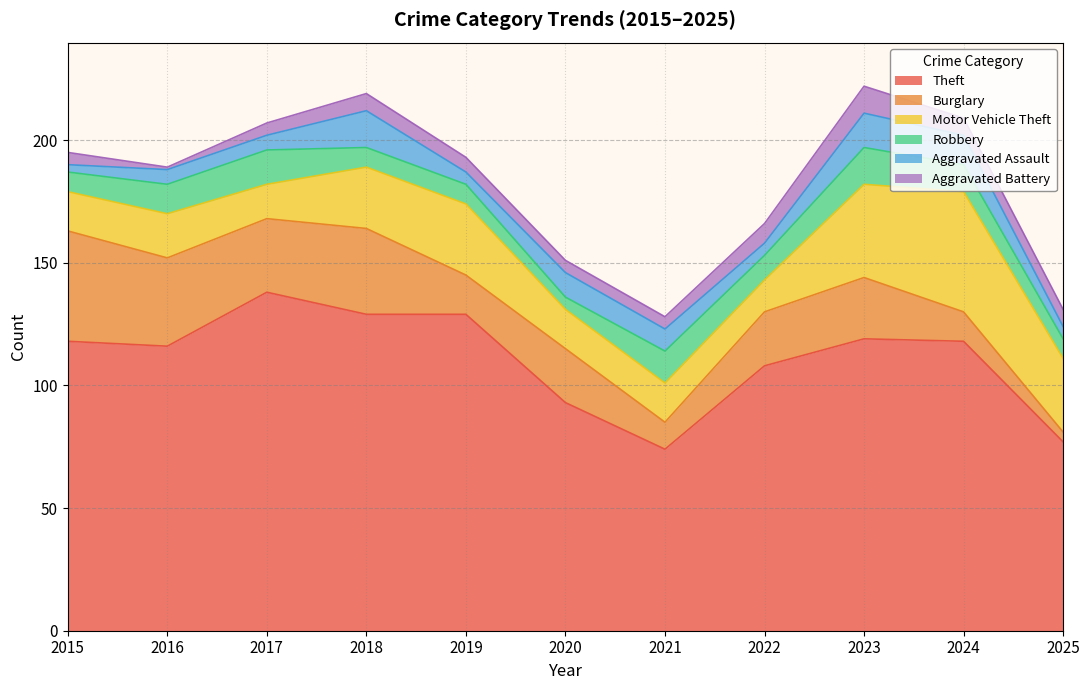

What are all the series names shown in the legend?

Theft, Burglary, Motor Vehicle Theft, Robbery, Aggravated Assault, Aggravated Battery